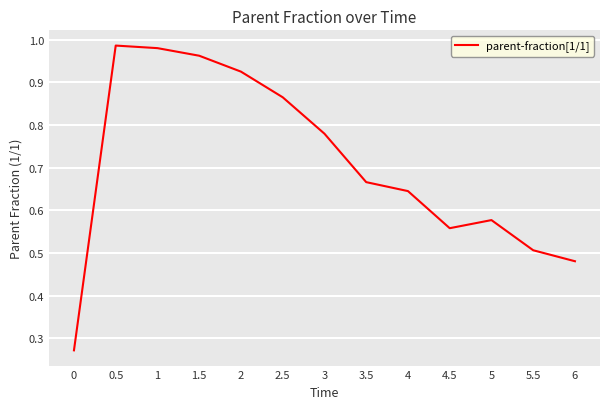

True or false: the data shows 0.5 at 1.5.

False